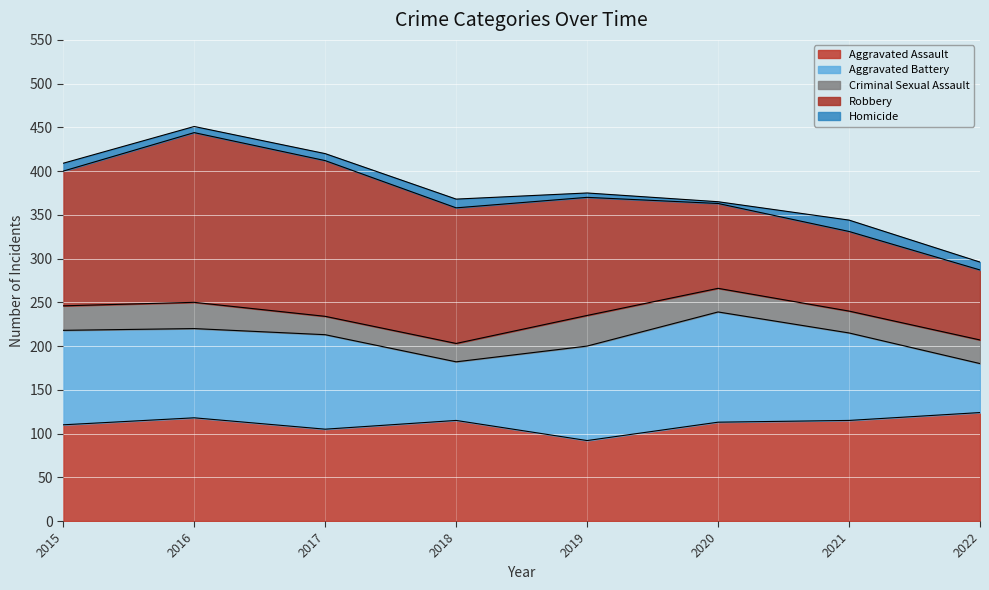

Does the chart display data point markers on the line(s)?

No